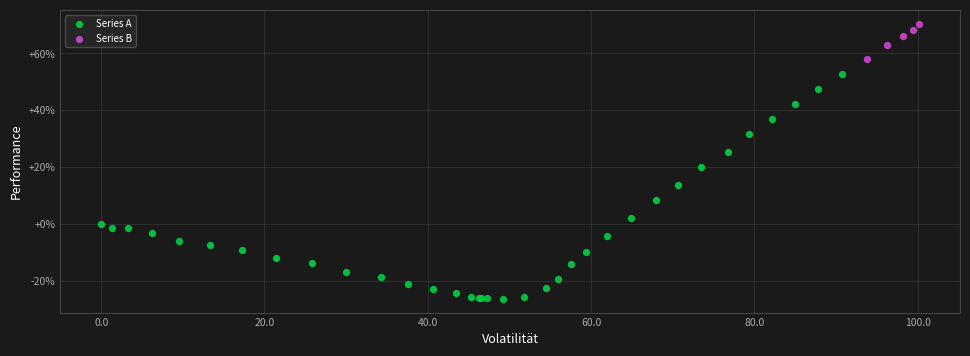

What are all the series names shown in the legend?

Series A, Series B